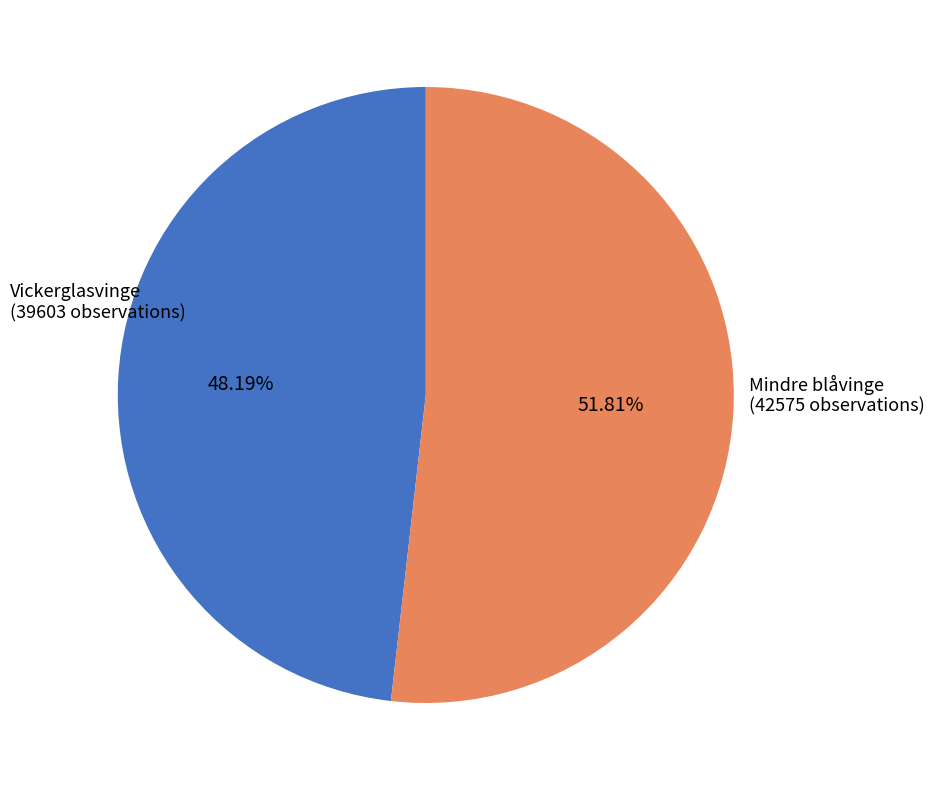

Which category has the smallest portion of the pie?

Vickerglasvinge (39603 observations)